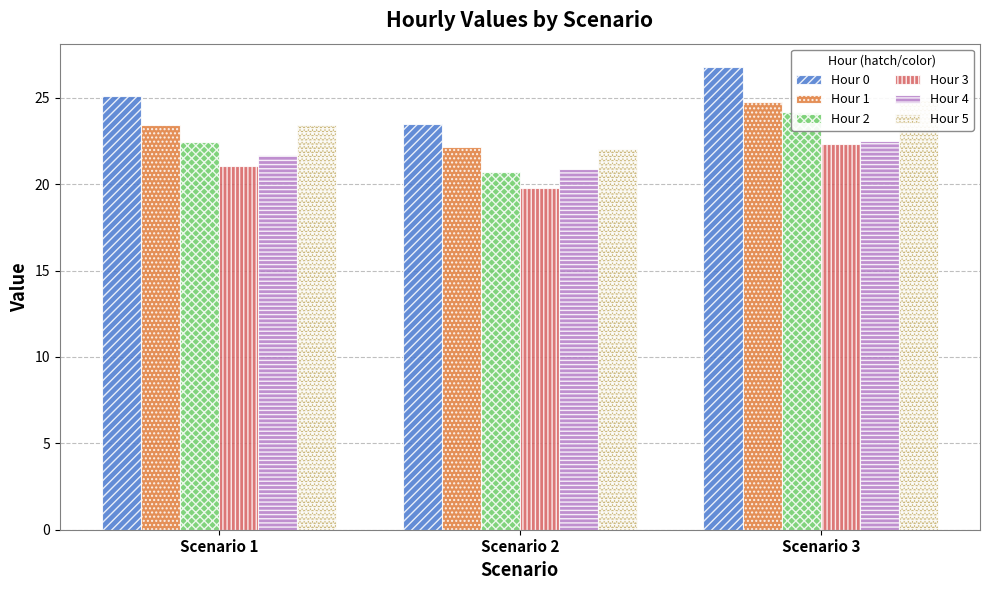

At Scenario 3, list the series in order from smallest to largest.

Hour 3, Hour 4, Hour 2, Hour 1, Hour 5, Hour 0